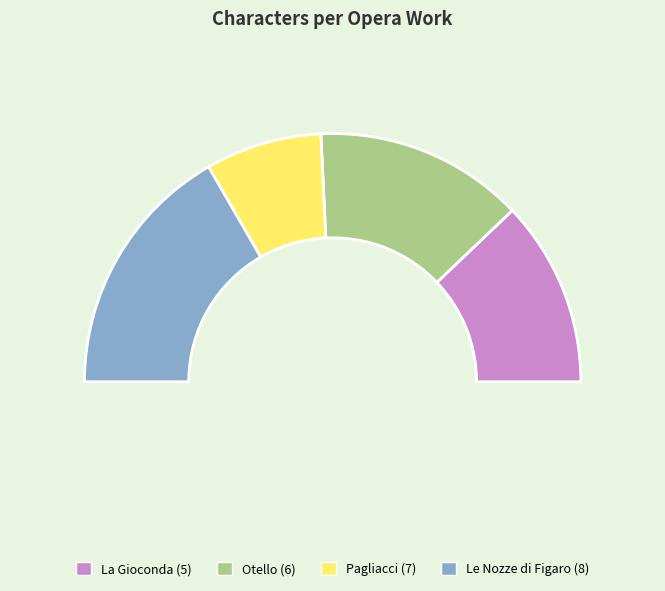

Is 5 the majority of the pie?

No